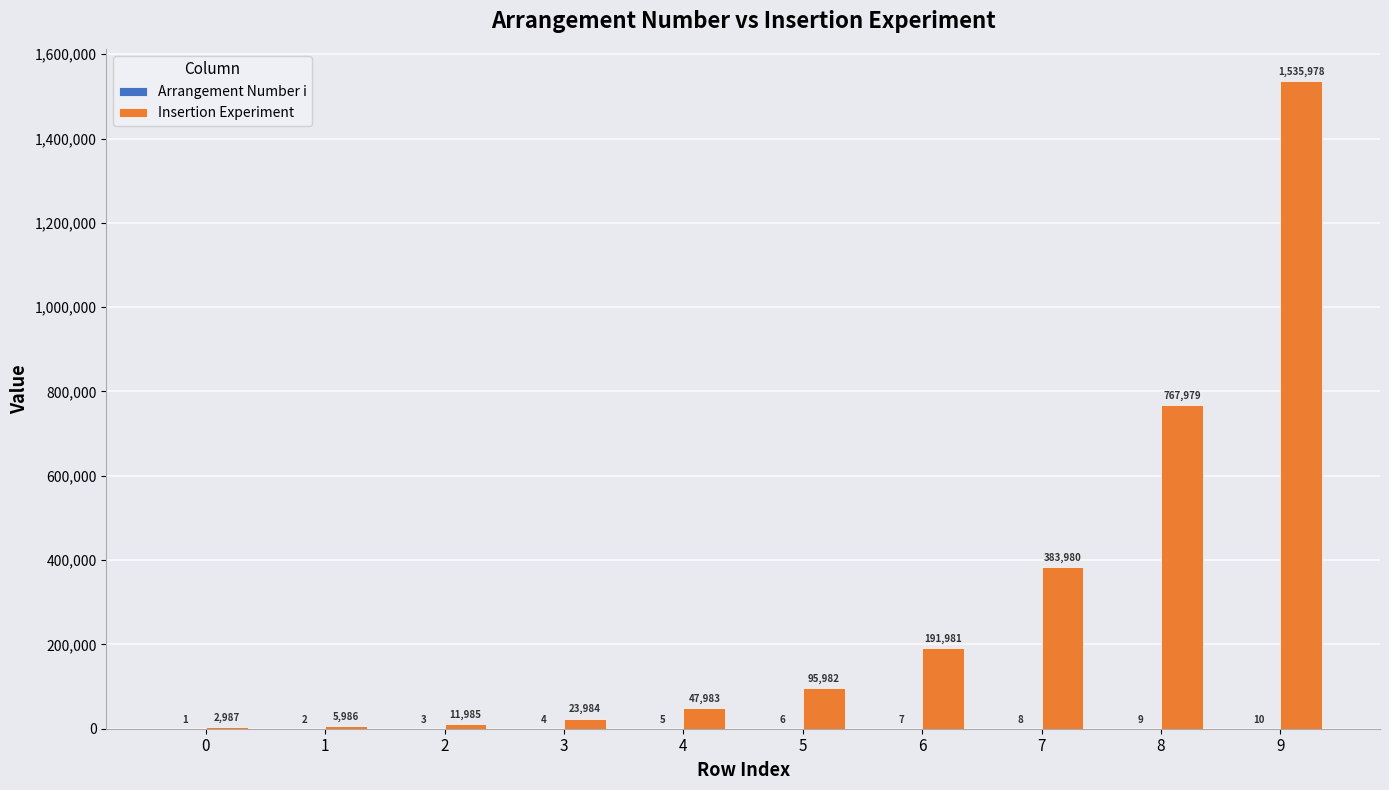

What is the approximate value of Insertion Experiment at 9, to the nearest 10?

1535980